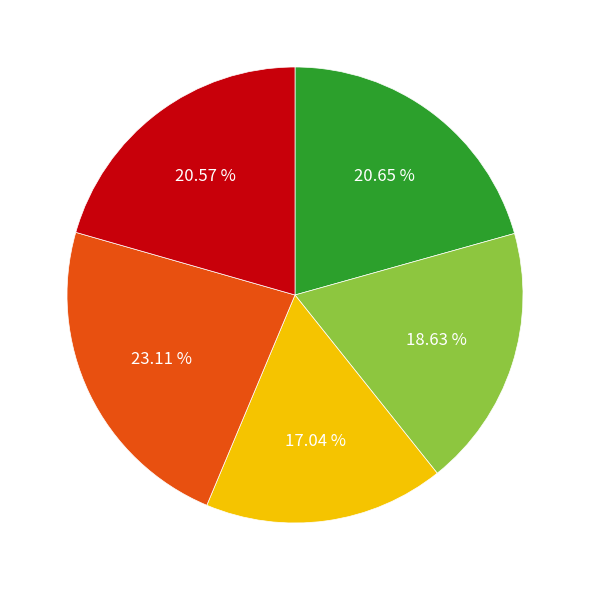

Does any single category account for the majority?

No